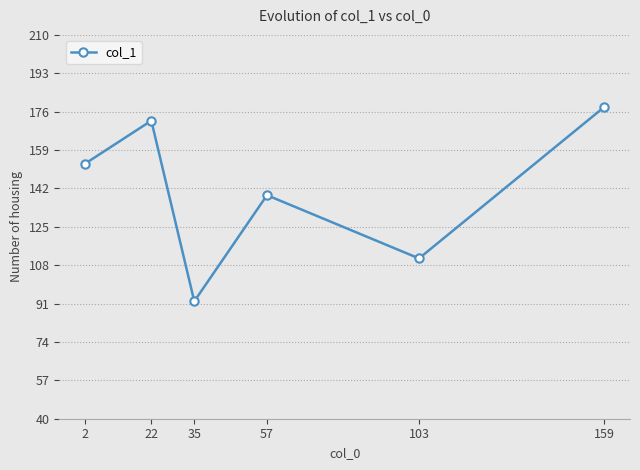

What is the change in value from 22 to 35?

-80